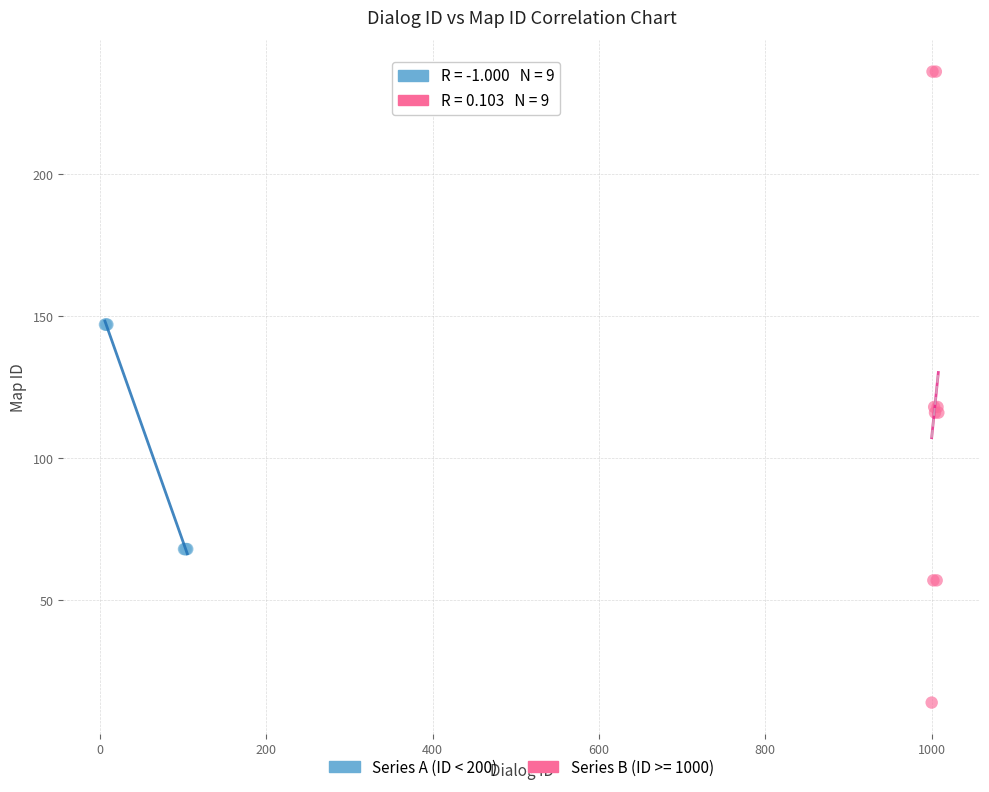

Which series reaches the maximum Y coordinate?

Series B (ID >= 1000)